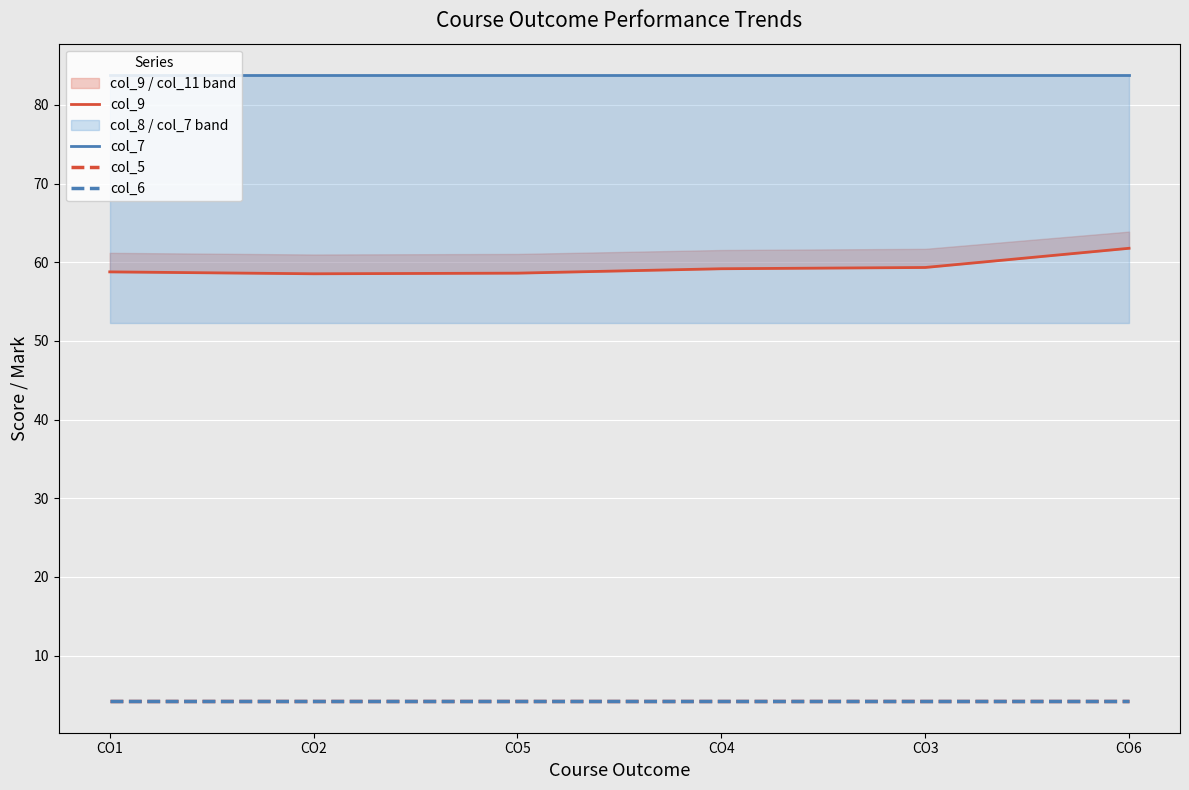

Does the chart display data point markers on the line(s)?

No